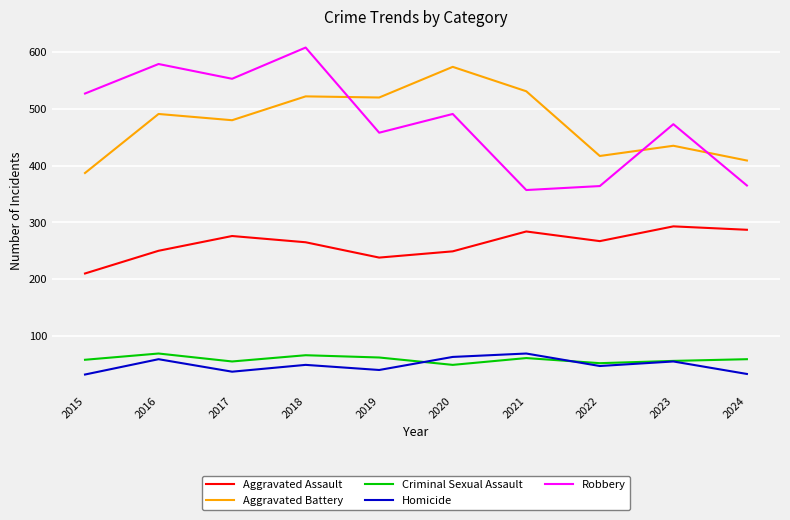

What is the minimum value for Aggravated Assault?

210